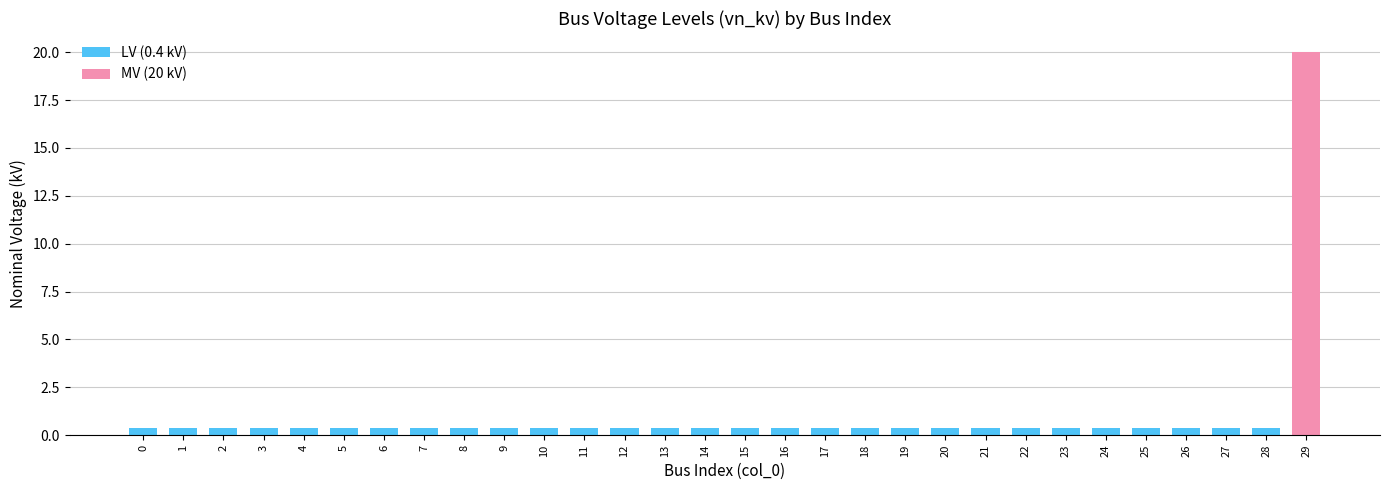

List the labels in order of value, smallest first.

0, 1, 2, 3, 4, 5, 6, 7, 8, 9, 10, 11, 12, 13, 14, 15, 16, 17, 18, 19, 20, 21, 22, 23, 24, 25, 26, 27, 28, 29